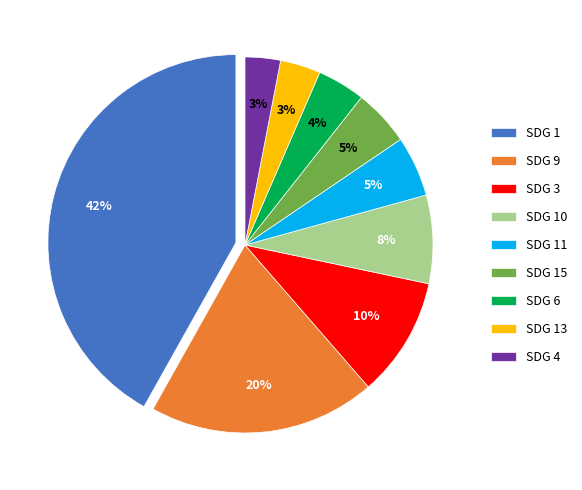

Which has a higher value, SDG 6 or SDG 3?

SDG 3